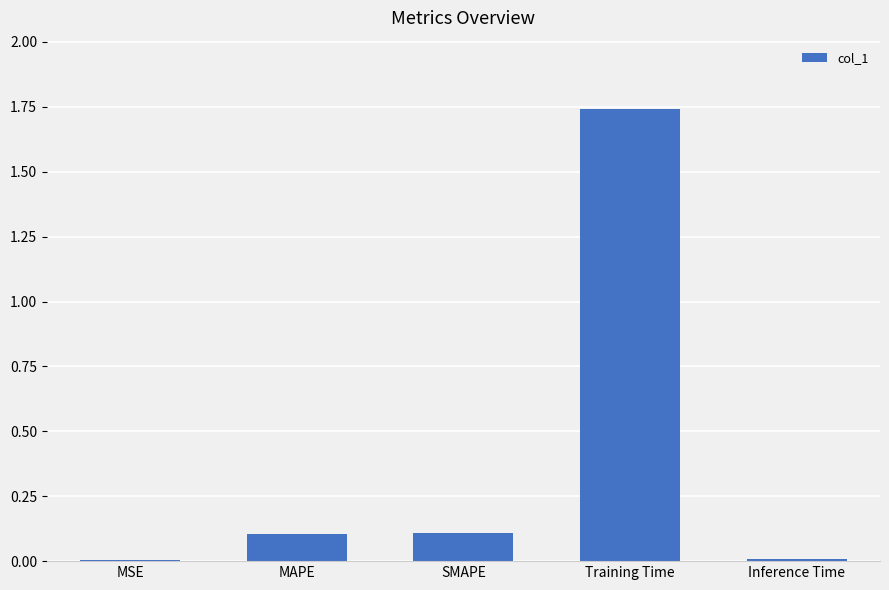

Between Training Time and MAPE, which is larger?

Training Time